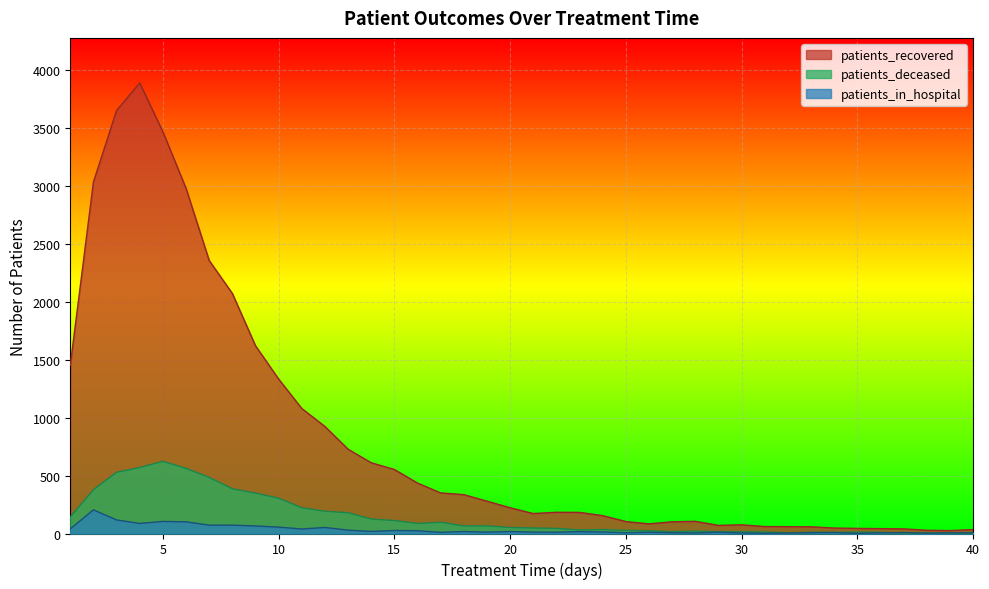

What is the difference between the second highest and second lowest values in the patients_recovered series?

3619